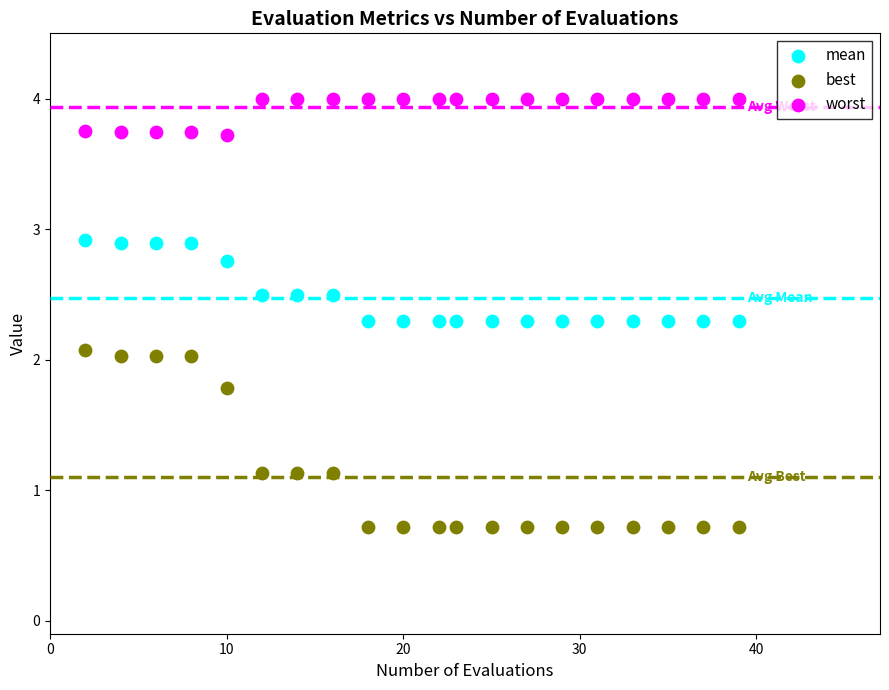

Across all data points, what is the range of X values (max minus min)?

37.0